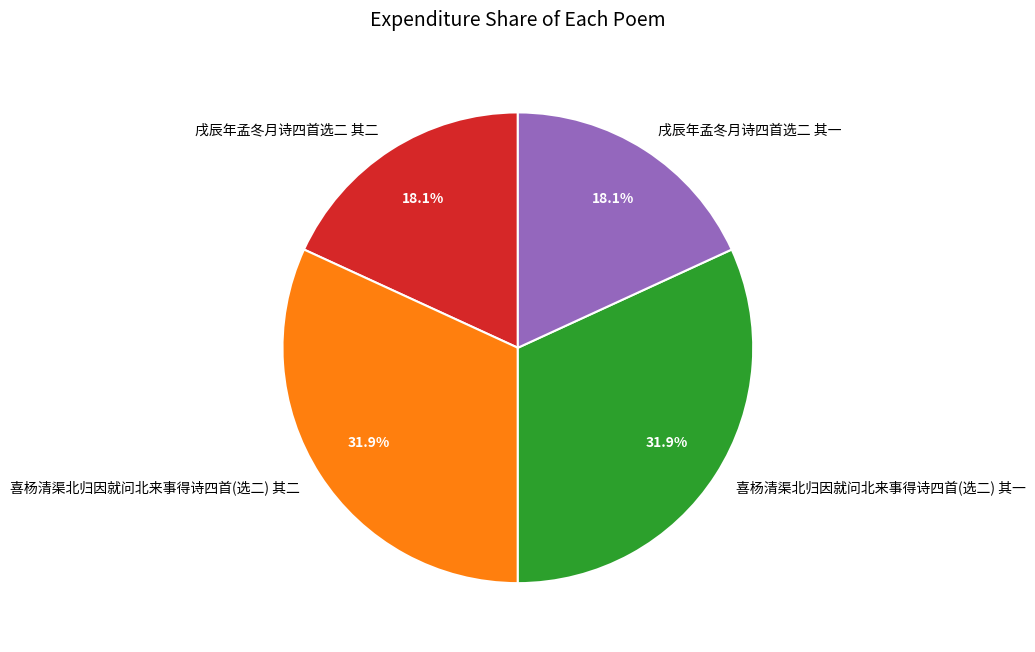

Is there a majority slice in this chart?

No